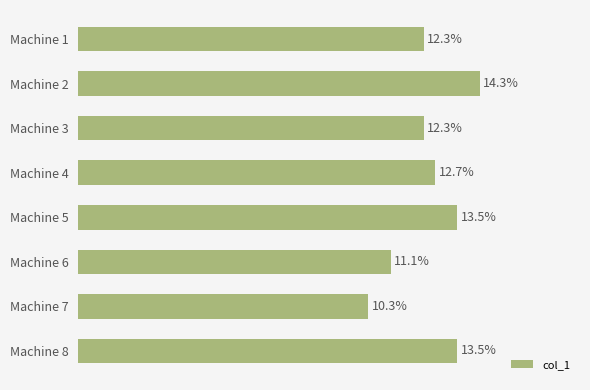

Does the chart contain any negative values?

No